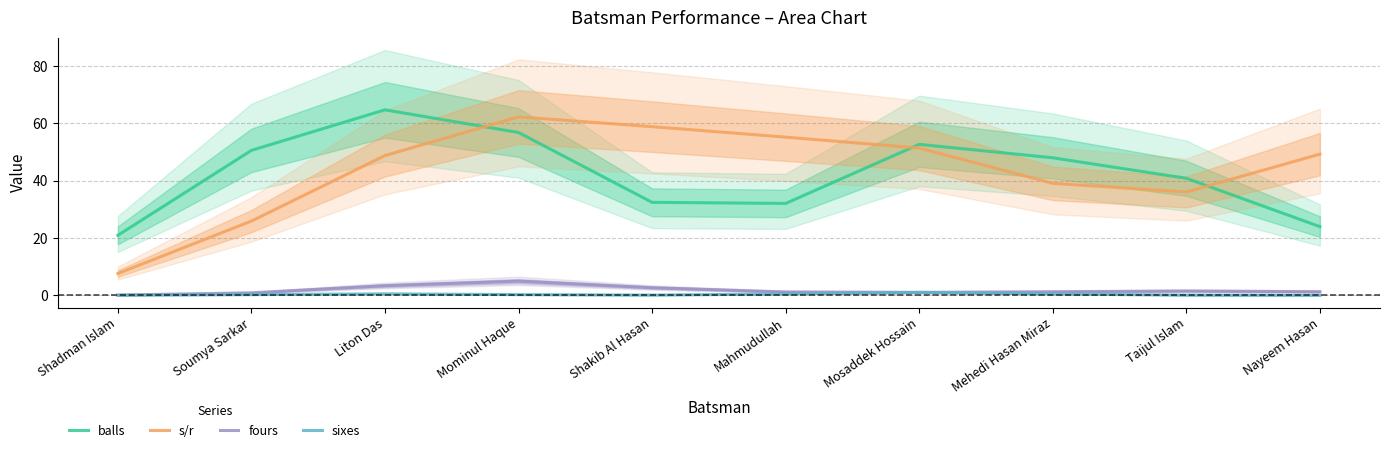

At which category is the sum across all series the highest?

Mominul Haque